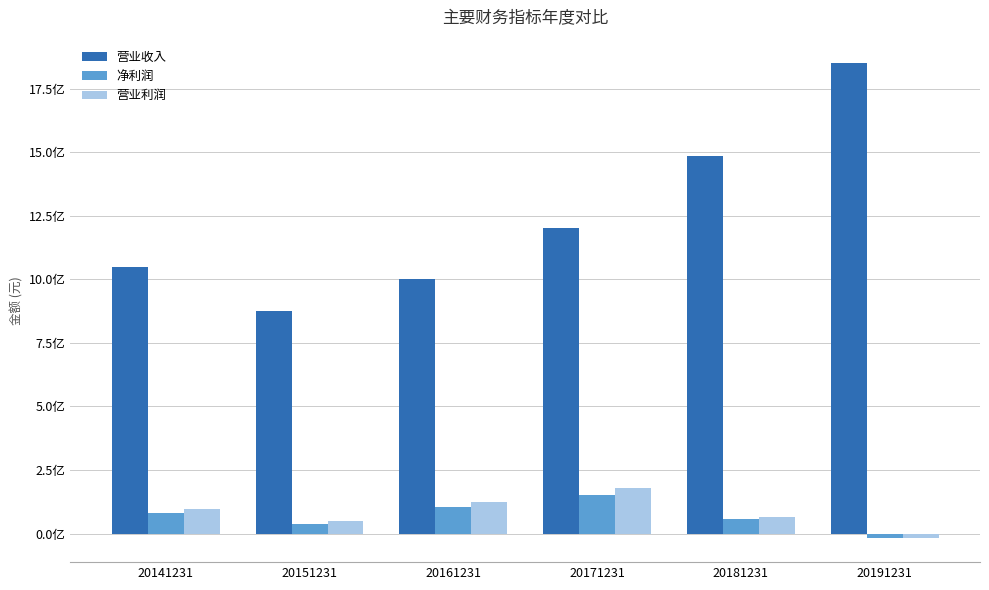

What are all the series names shown in the legend?

营业收入, 净利润, 营业利润